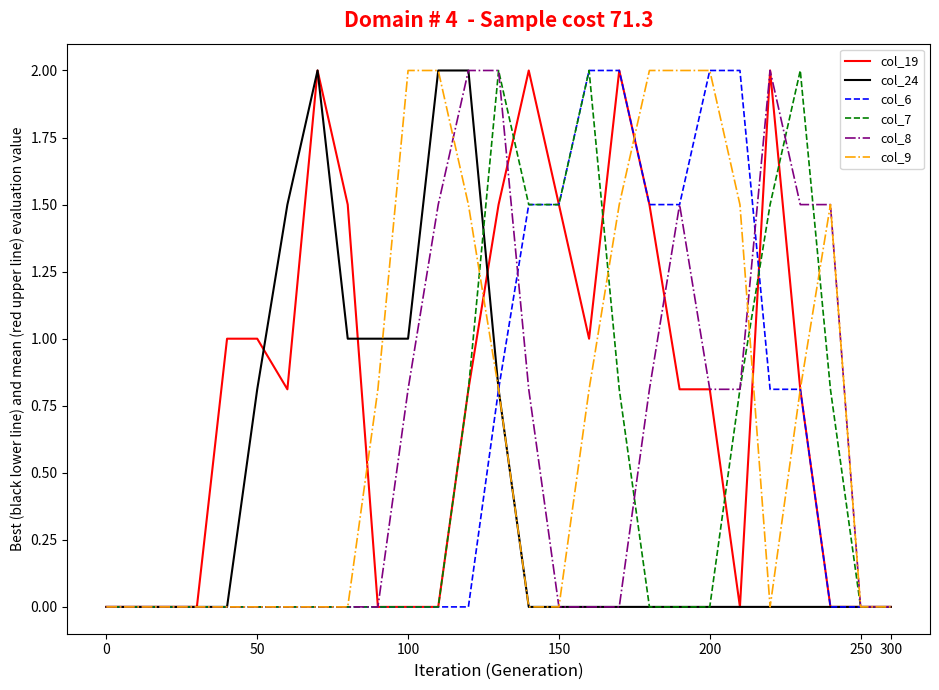

Which series has the largest total across all categories?

col_19